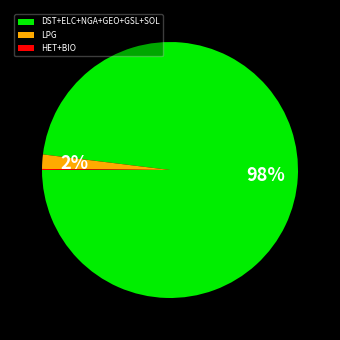

Combined, do DST+ELC+NGA+GEO+GSL+SOL and LPG account for over 50%?

Yes